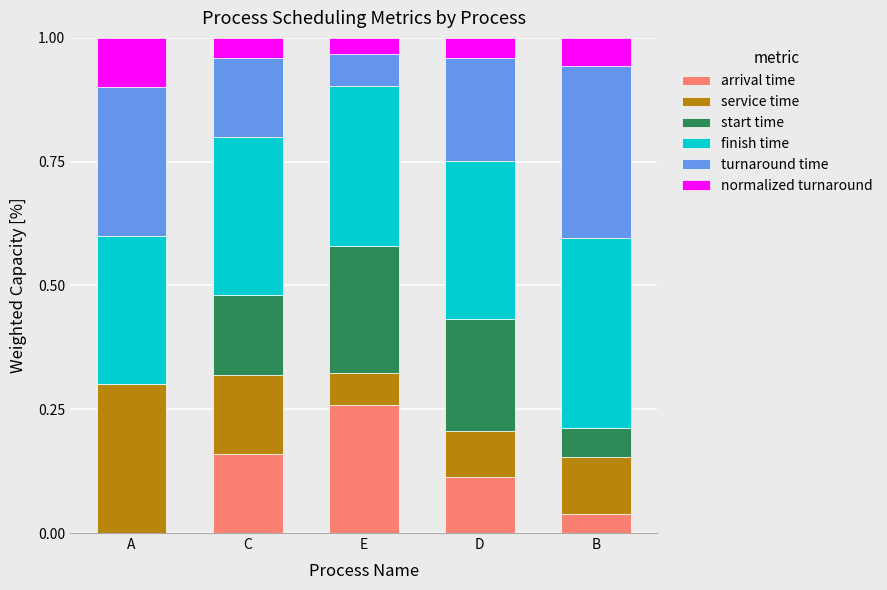

What is the total value across all series at D?

1.0